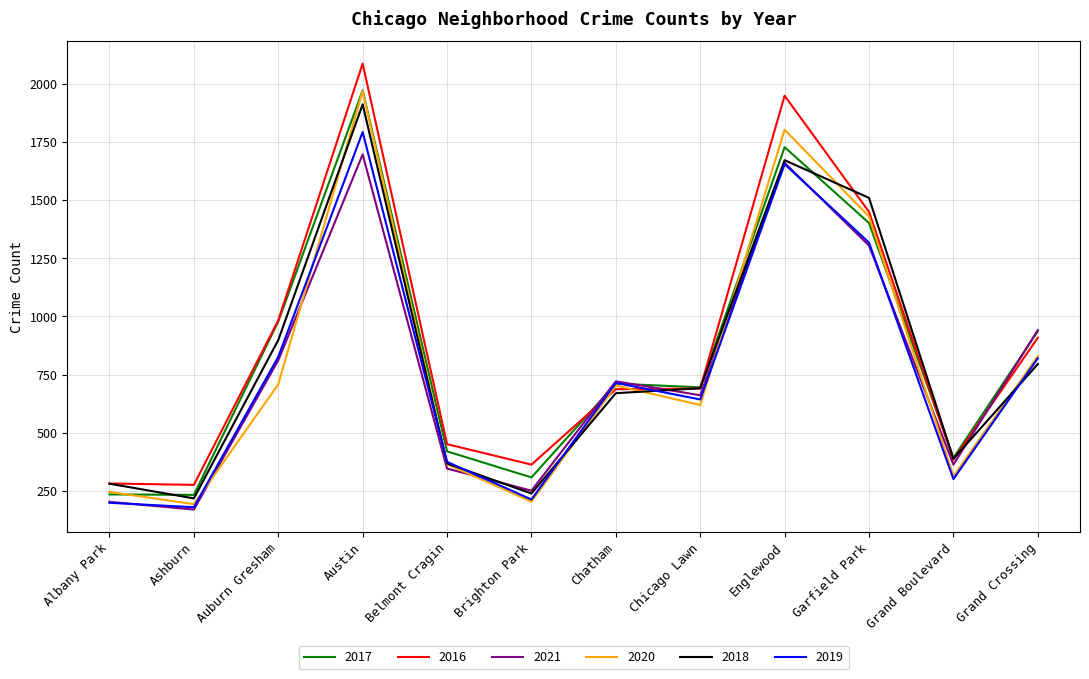

What is the sum of all 2021 values?

9127